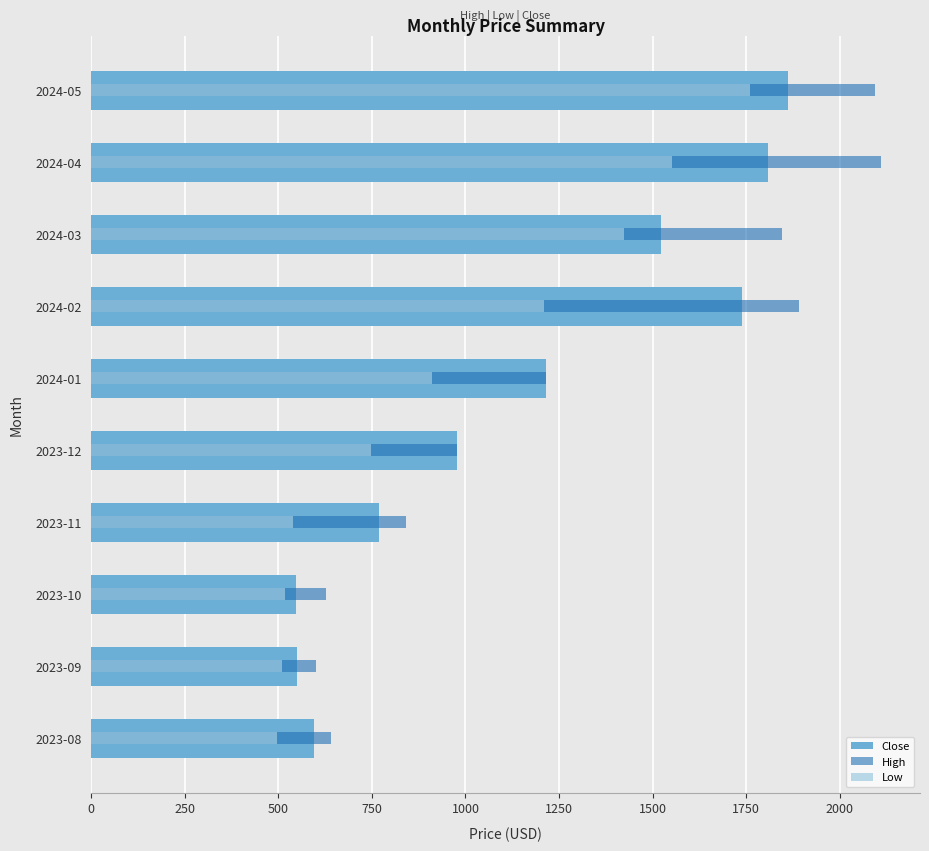

At 2023-12, list the series in order from largest to smallest.

Close, High, Low